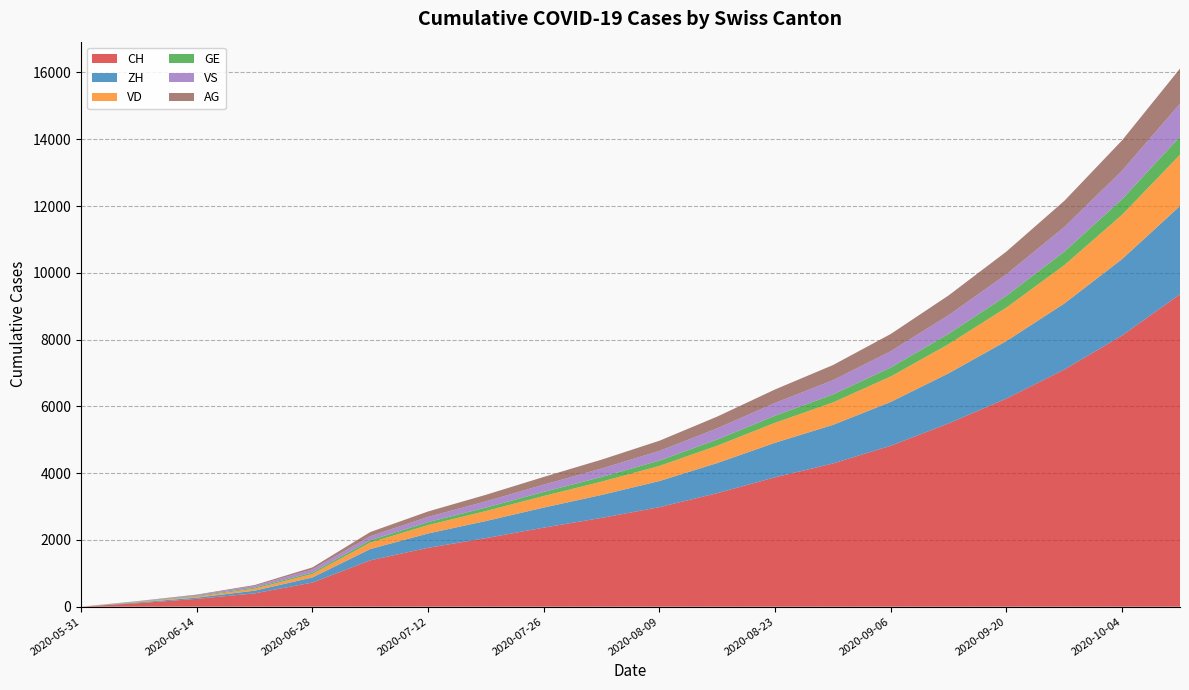

Reading right to left, list all the values displayed in this chart.

CH: 9356	8123	7102	6234	5489	4821	4289	3876	3401	2981	2659	2368	2054	1763	1388	722	399	234	107	0
ZH: 2645	2289	1978	1723	1501	1312	1156	1034	901	782	688	601	512	430	338	153	80	38	23	0
VD: 1534	1327	1148	1003	874	762	672	598	521	452	398	347	298	251	195	105	60	27	15	0
GE: 542	469	406	354	309	270	238	213	186	161	141	122	105	89	69	44	31	20	13	0
VS: 988	853	737	642	558	487	428	382	333	289	252	218	186	156	120	93	52	27	9	0
AG: 1051	908	783	681	592	516	453	404	352	305	266	230	196	163	125	59	26	16	5	0